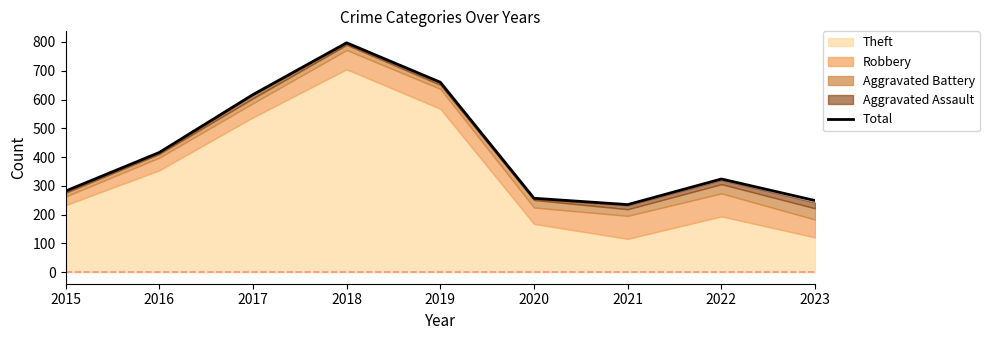

Which has a higher value, 2015 or 2016?

2016